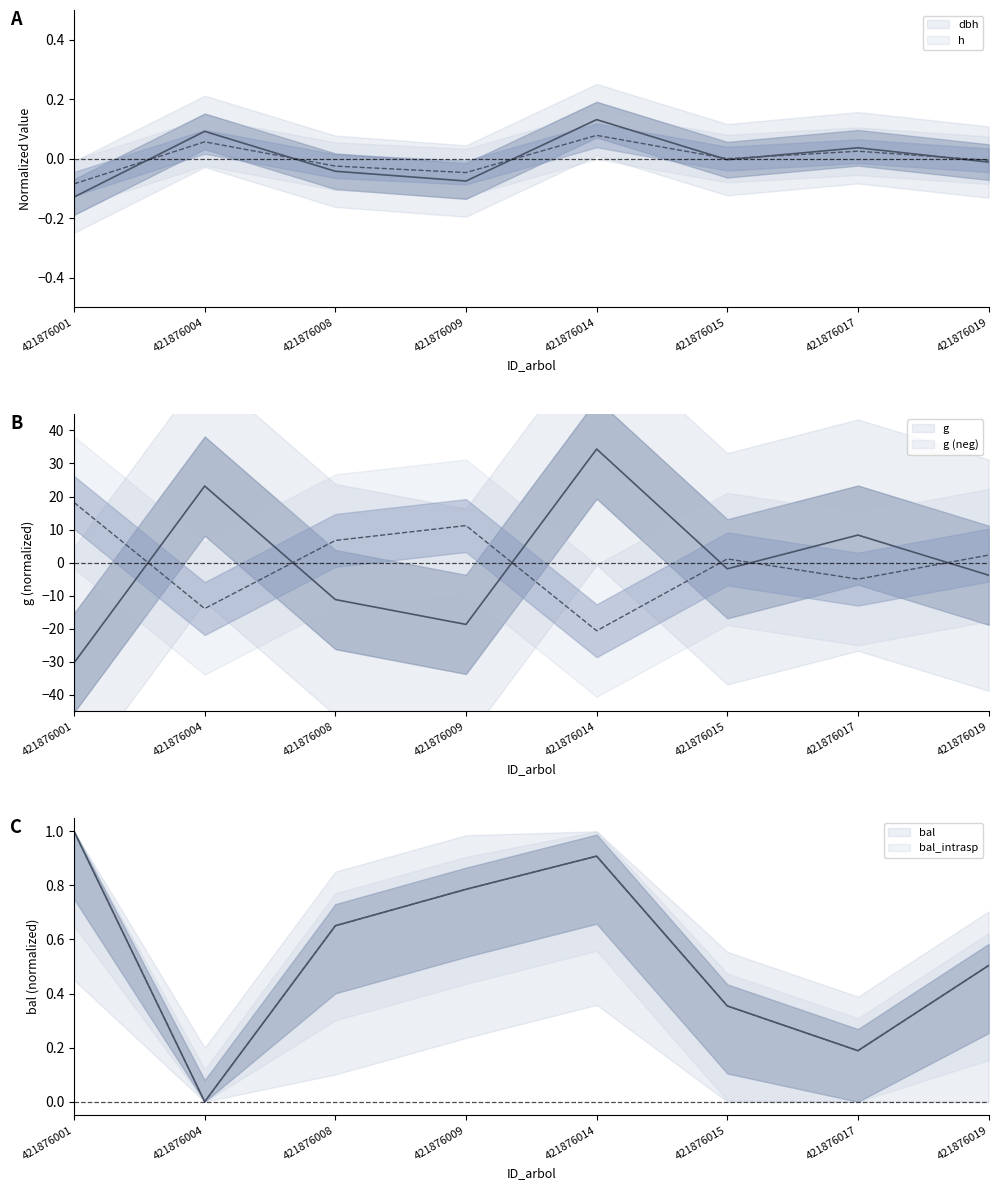

At which label does g first exceed -1?

421876004